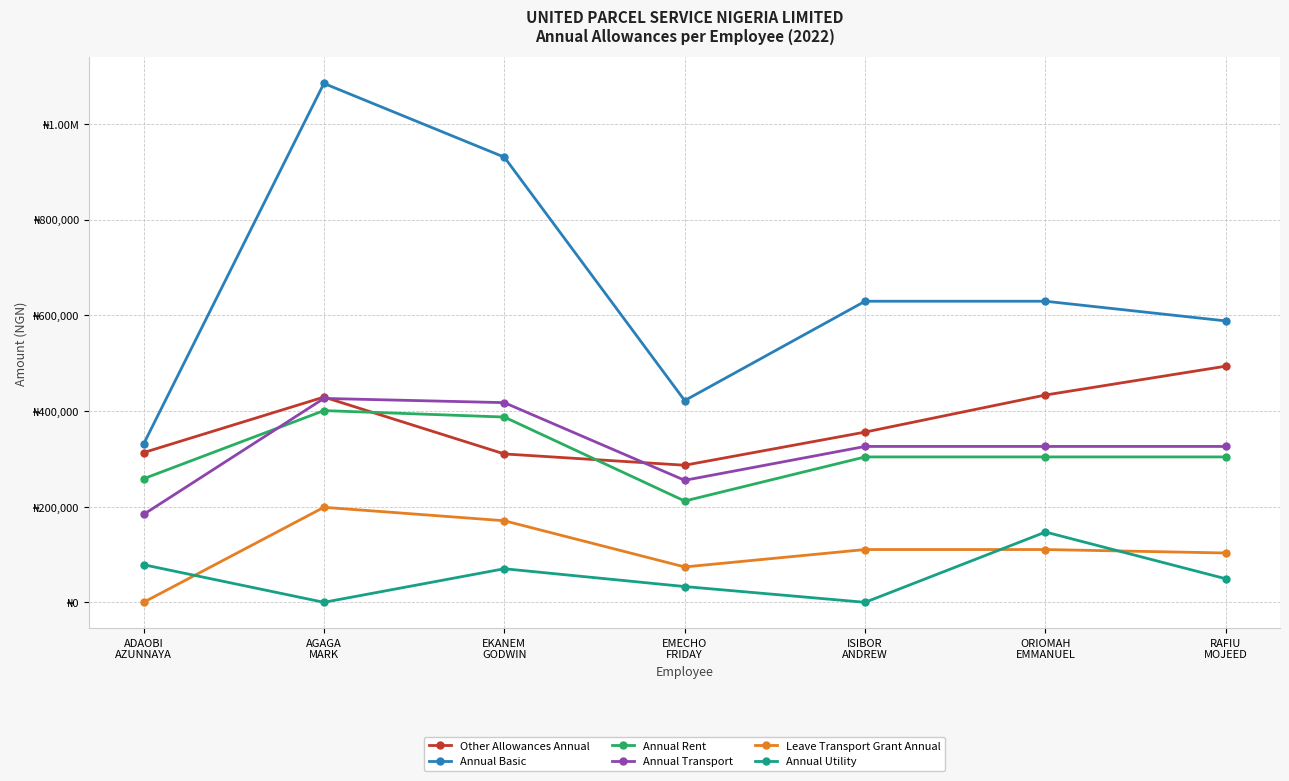

What are all the series names shown in the legend?

Other Allowances Annual, Annual Basic, Annual Rent, Annual Transport, Leave Transport Grant Annual, Annual Utility